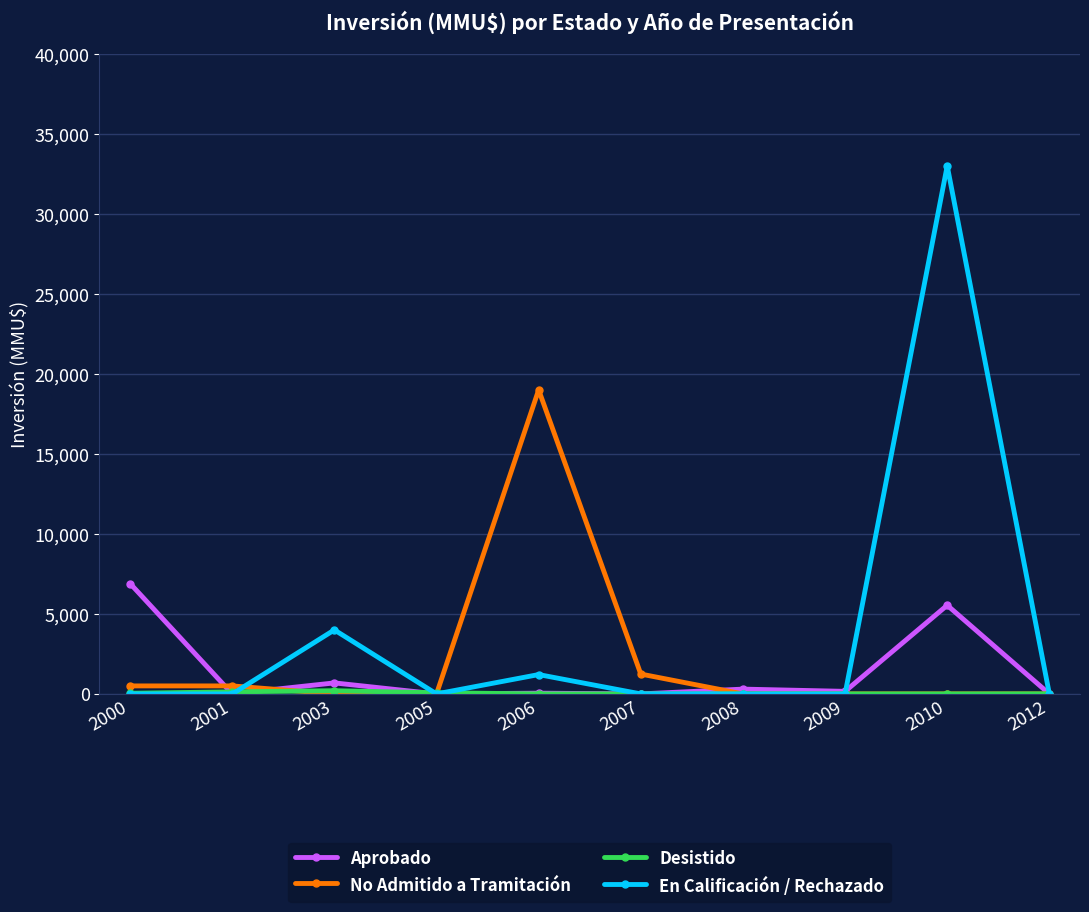

At which category is the sum across all series the highest?

2010